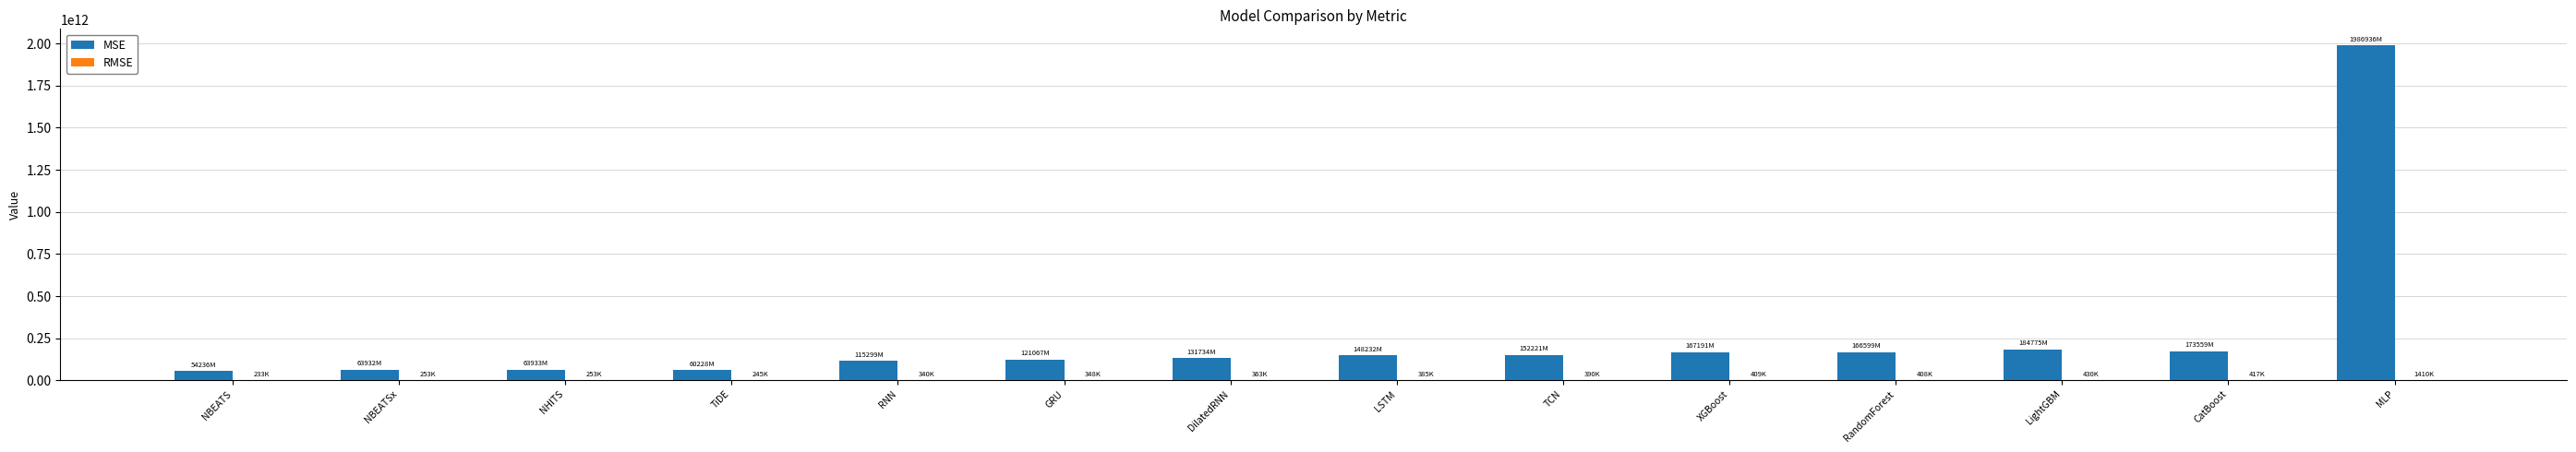

Are the bars horizontal?

No